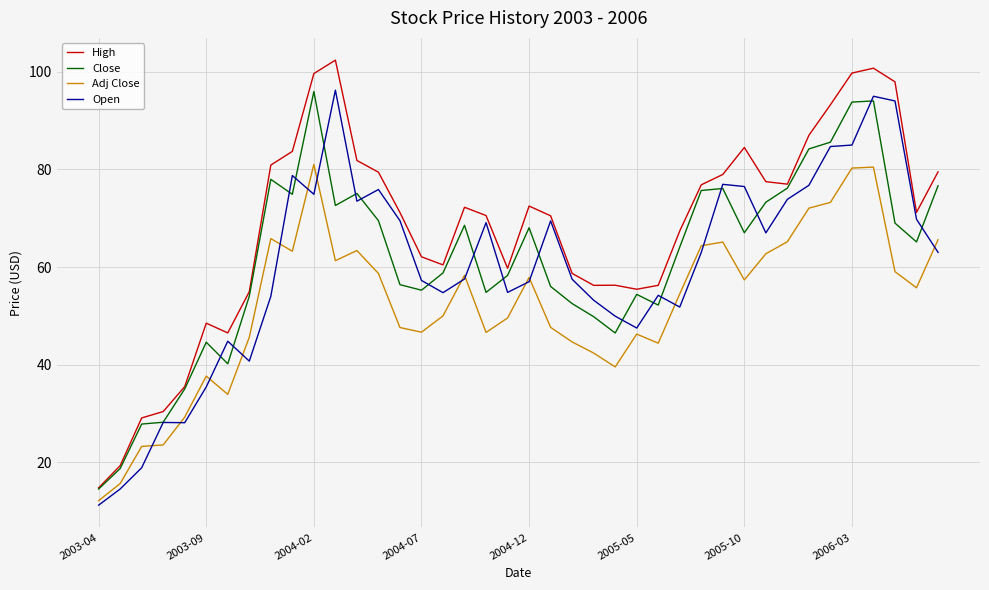

What is the minimum value for Close?

14.5